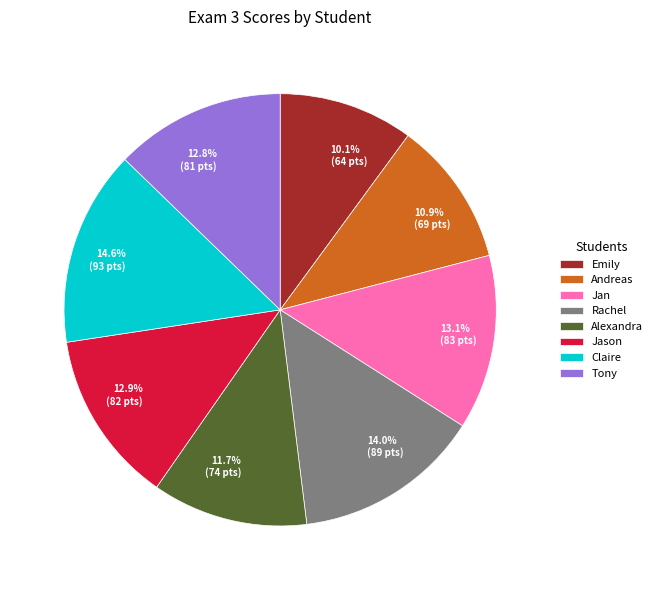

To the nearest percent, what portion does Rachel represent?

14%